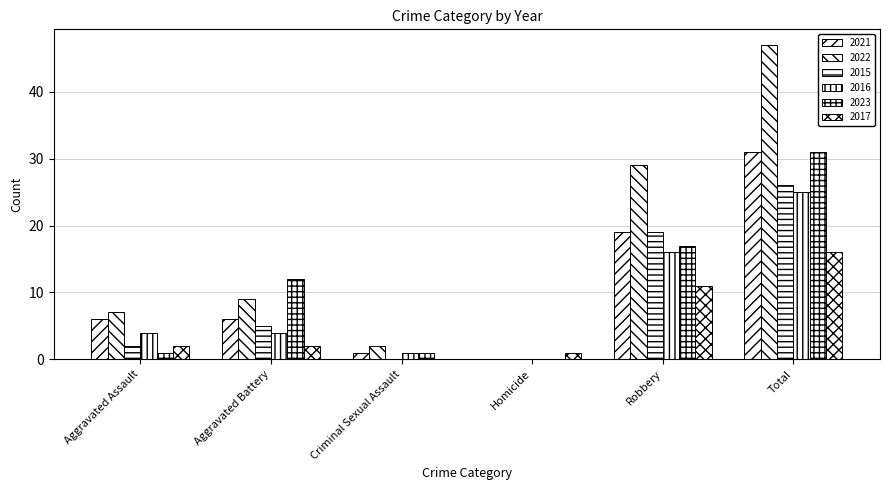

Reading left to right, what are all the values shown in this chart?

2021: Aggravated Assault=6	Aggravated Battery=6	Criminal Sexual Assault=1	Homicide=0	Robbery=19	Total=31
2022: Aggravated Assault=7	Aggravated Battery=9	Criminal Sexual Assault=2	Homicide=0	Robbery=29	Total=47
2015: Aggravated Assault=2	Aggravated Battery=5	Criminal Sexual Assault=0	Homicide=0	Robbery=19	Total=26
2016: Aggravated Assault=4	Aggravated Battery=4	Criminal Sexual Assault=1	Homicide=0	Robbery=16	Total=25
2023: Aggravated Assault=1	Aggravated Battery=12	Criminal Sexual Assault=1	Homicide=0	Robbery=17	Total=31
2017: Aggravated Assault=2	Aggravated Battery=2	Criminal Sexual Assault=0	Homicide=1	Robbery=11	Total=16